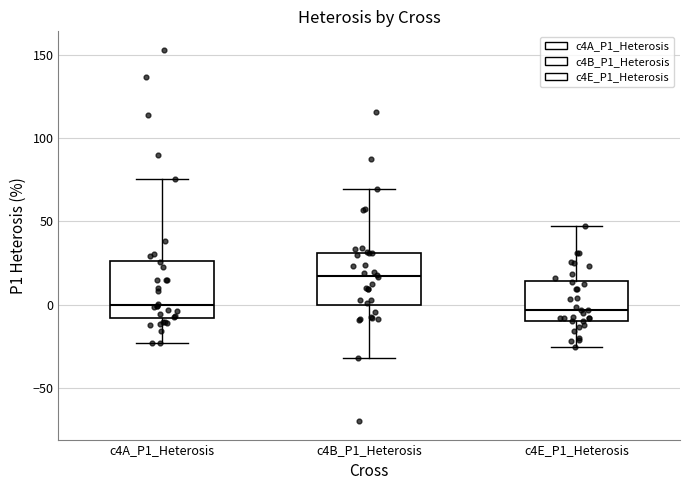

Reading left to right, read every box against the y-axis: the position of its median line, the range the box covers, and the ends of its whiskers. The values are not printed on the chart, so give them approximately, as read against the axis.

c4A_P1_Heterosis: median 0, box -10 to 25, whiskers -25 to 75
c4B_P1_Heterosis: median 15, box 0 to 30, whiskers -30 to 70
c4E_P1_Heterosis: median -5, box -10 to 15, whiskers -25 to 45